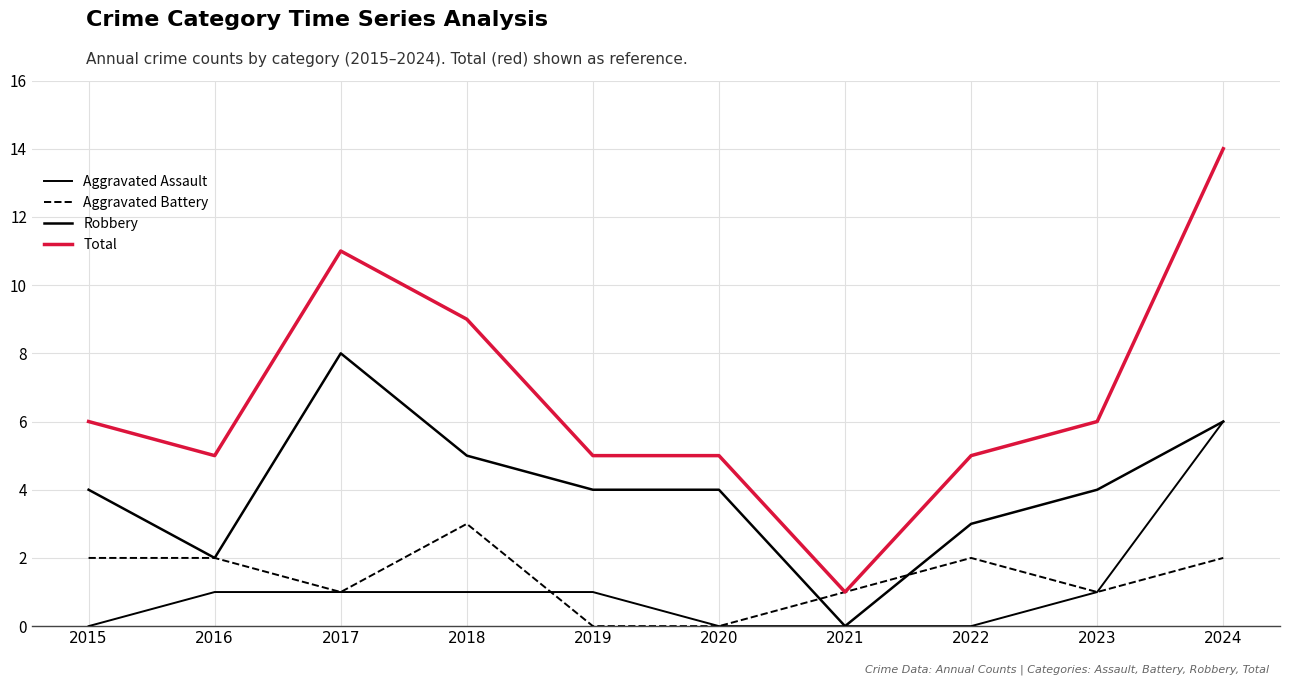

Reading right to left, what are all the values shown in this chart?

Aggravated Assault: 6	1	0	0	0	1	1	1	1	0
Aggravated Battery: 2	1	2	1	0	0	3	1	2	2
Robbery: 6	4	3	0	4	4	5	8	2	4
Total: 14	6	5	1	5	5	9	11	5	6